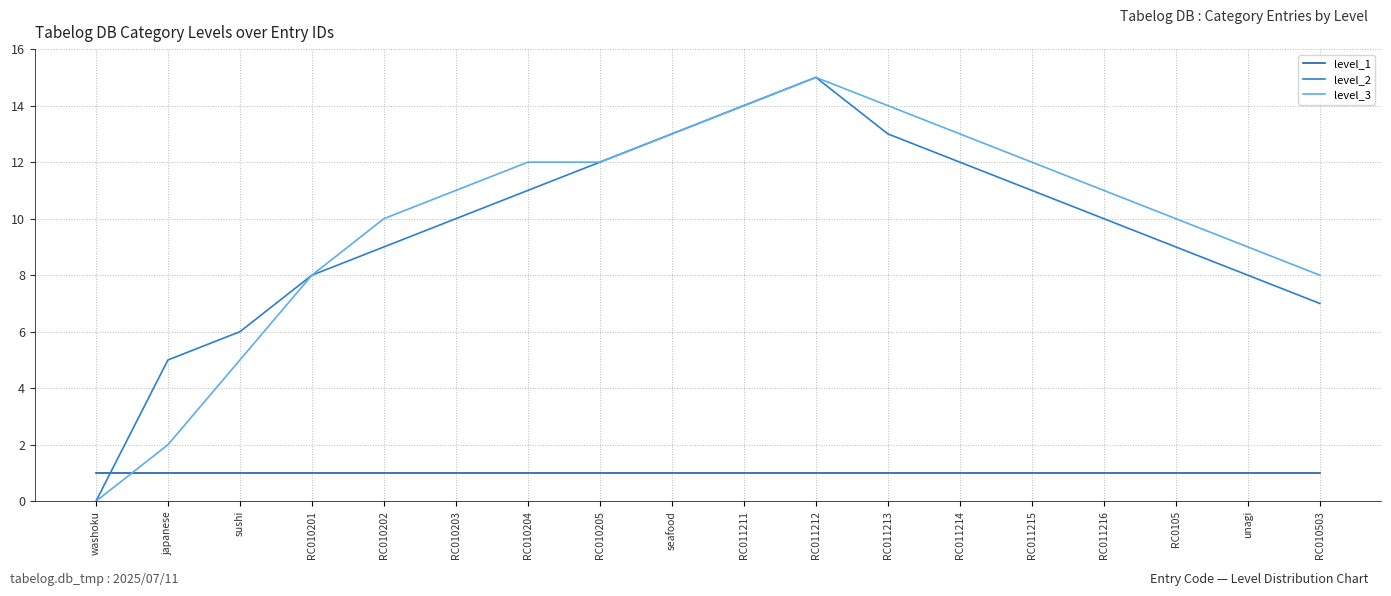

Is it true that level_1 equals 0 at RC011212?

False